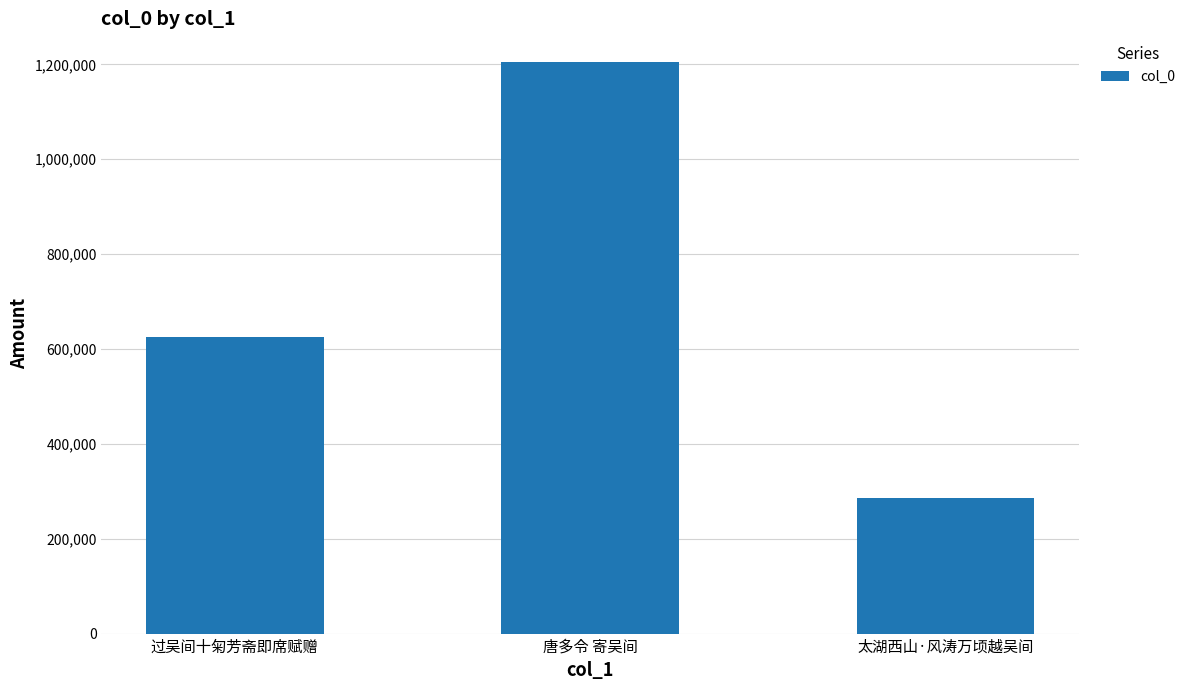

What is the value of the 3rd bar from the left?

285411